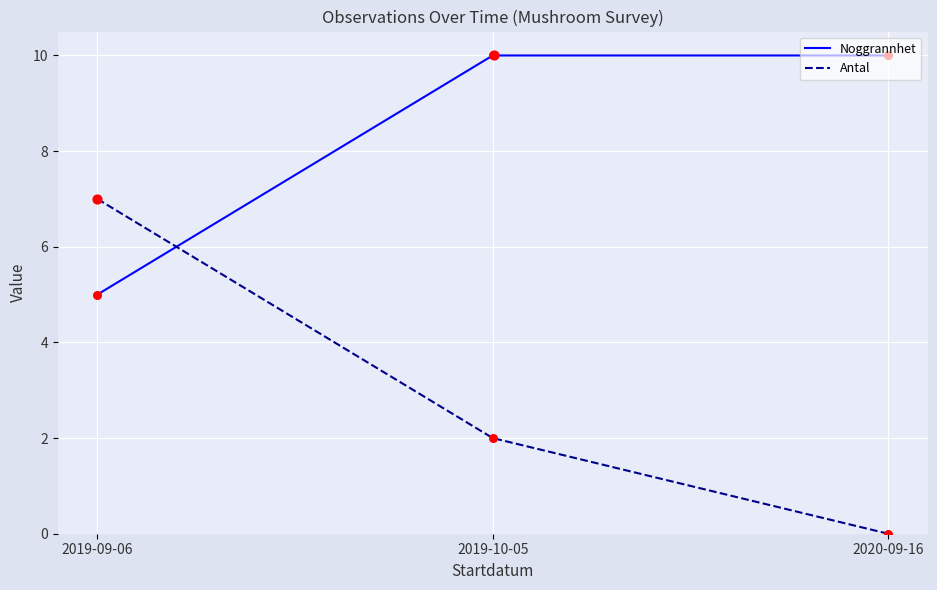

Is the value of Antal at 2020-09-16 greater than the value of Noggrannhet at 2020-09-16?

No